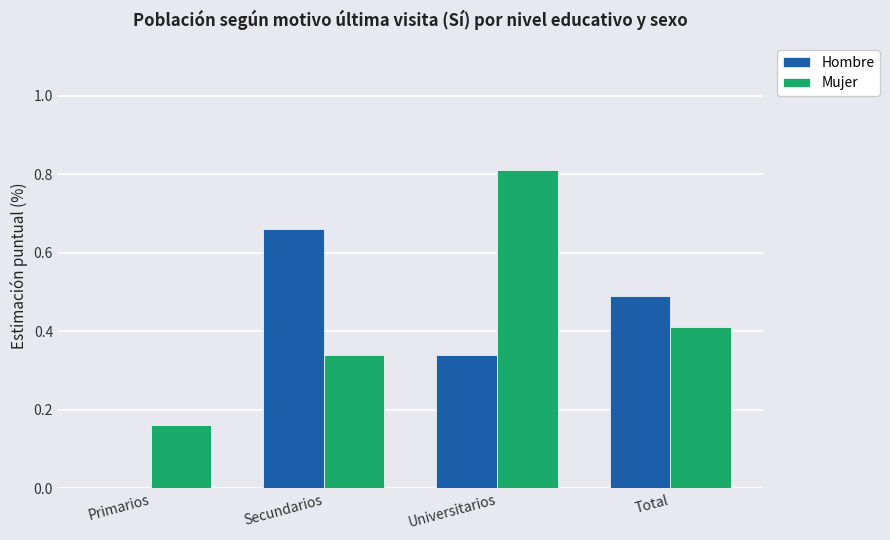

What are all the series names shown in the legend?

Hombre, Mujer